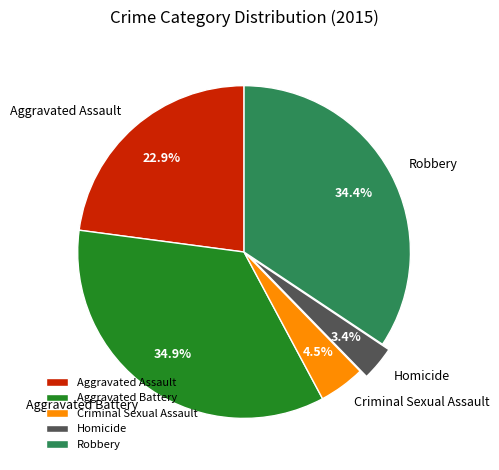

To the nearest percent, what is the combined percentage of Homicide and Aggravated Battery?

38%